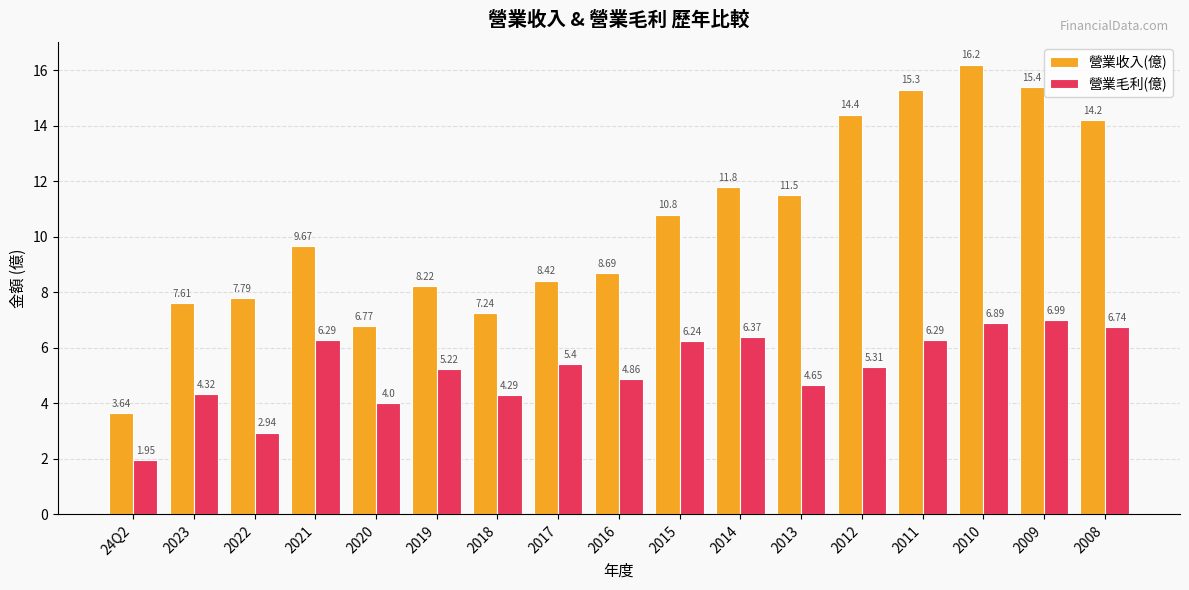

Rank the series at 2010 from lowest to highest value.

營業毛利(億), 營業收入(億)